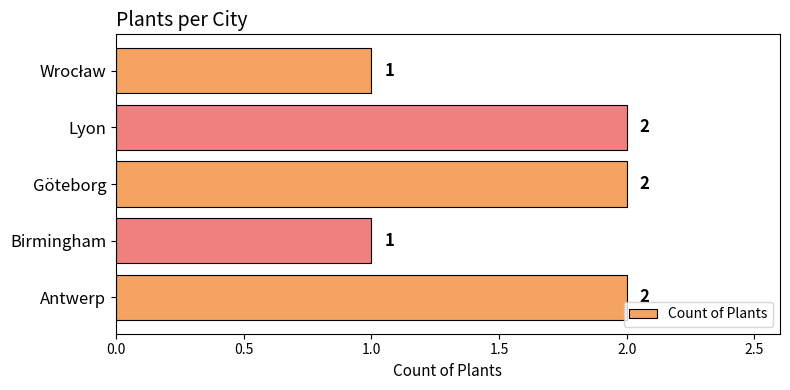

Between Birmingham and Göteborg, which is larger?

Göteborg